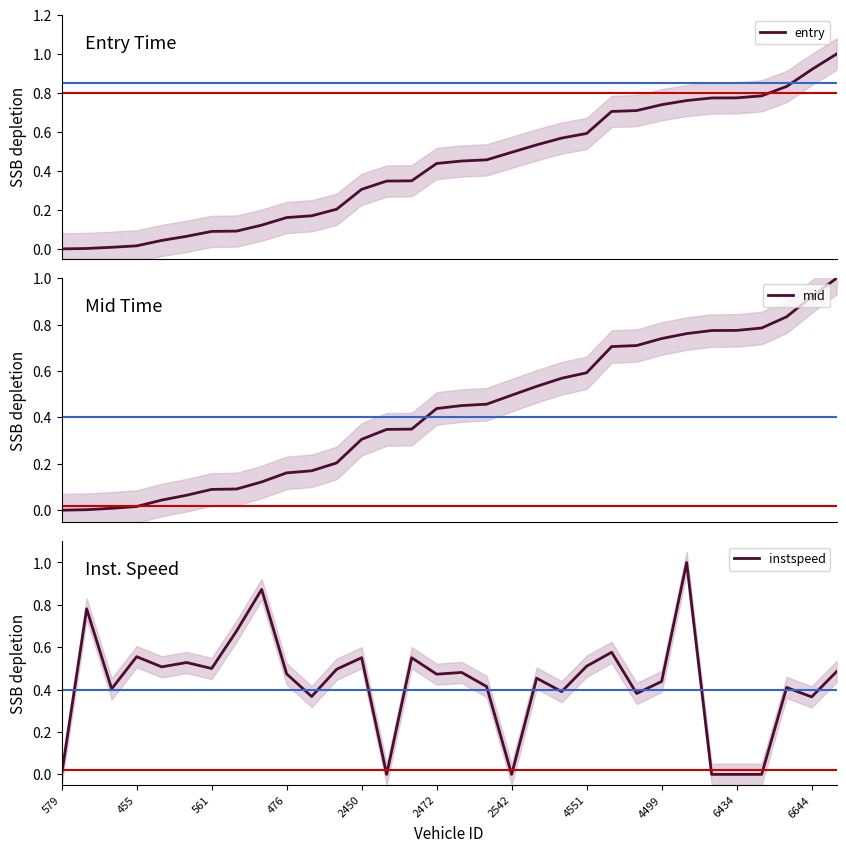

The instspeed series shows 0.3 at 4499. True or false?

False